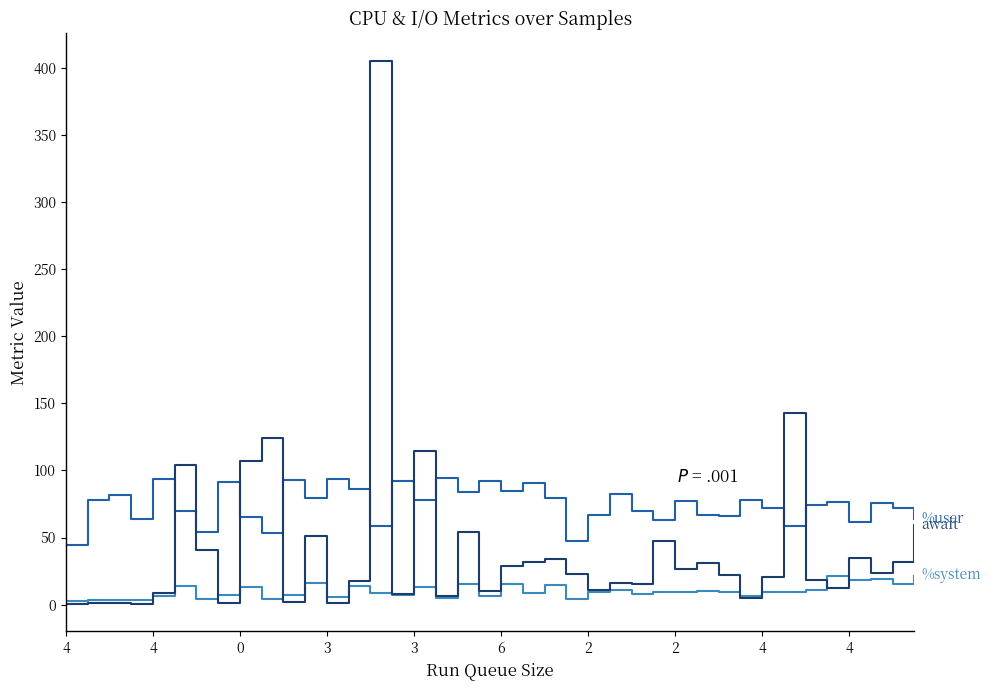

What is the maximum value shown in the chart?

405.4